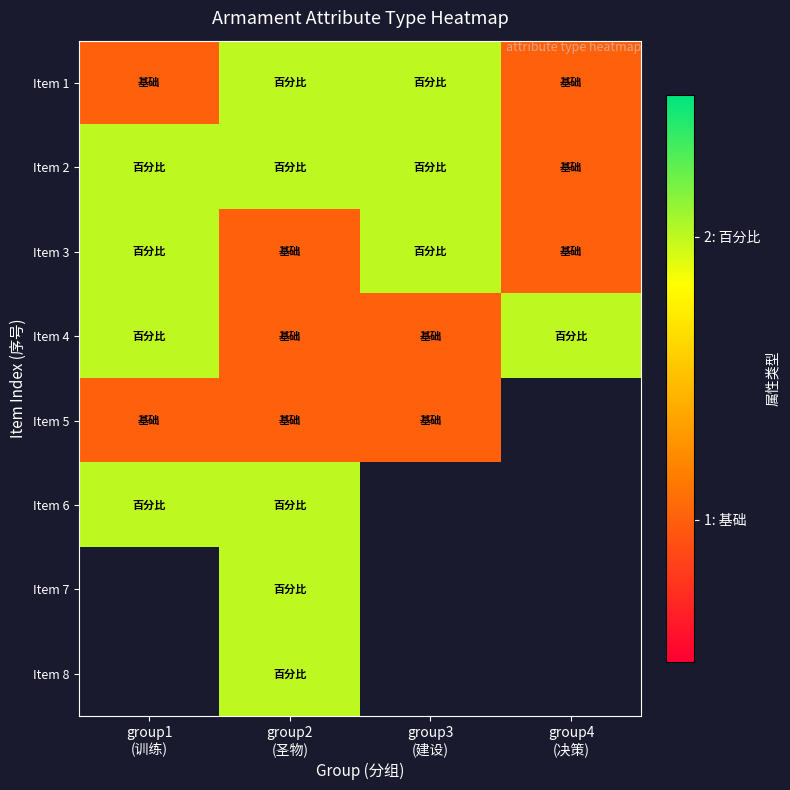

Is it true that Item 6 equals 2.9 at group1 (训练)?

False